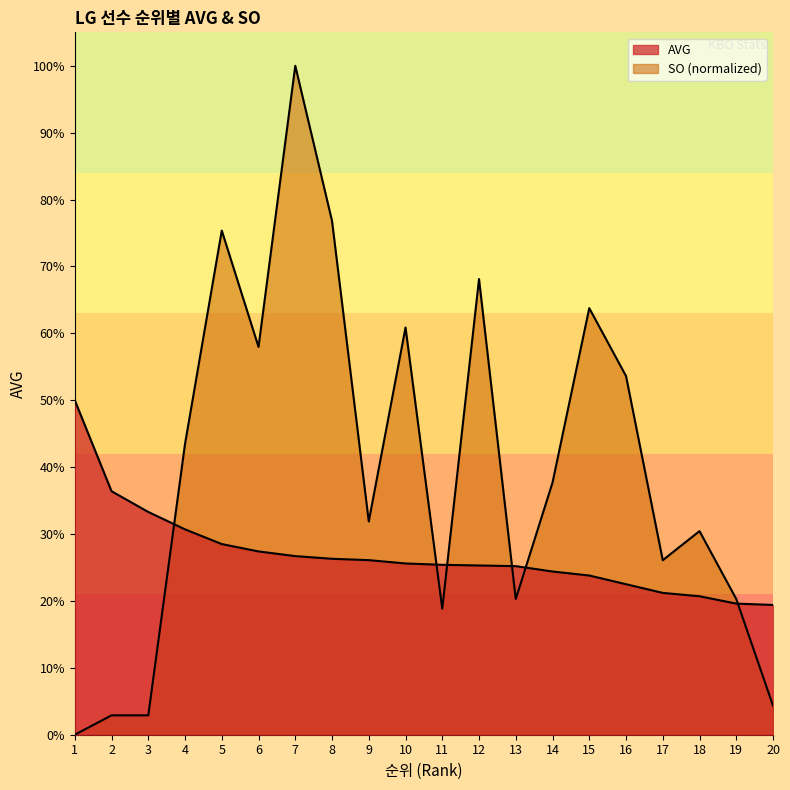

Is the value of SO at 17 greater than the value of AVG at 3?

No